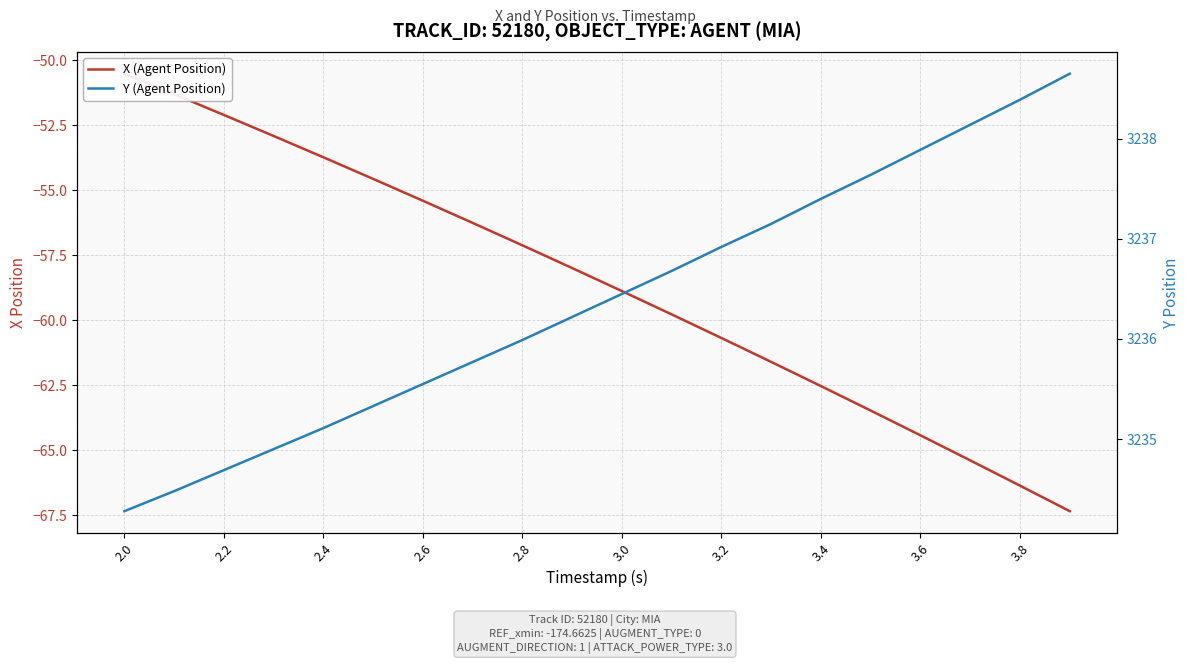

Between 2.6 and 3.8, which series saw the biggest shift?

X (Agent Position)